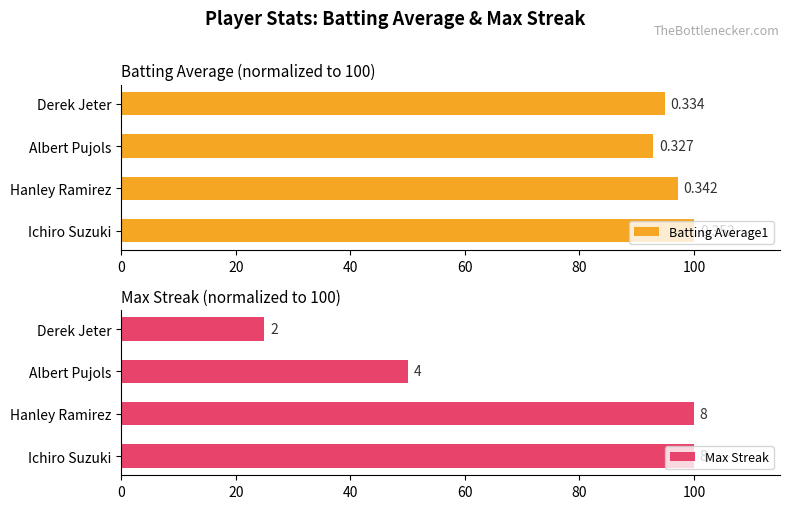

Reading left to right, extract all data points from this chart.

Batting Average1: 100.0	97.2	92.9	94.9
Max Streak: 100.0	100.0	50.0	25.0